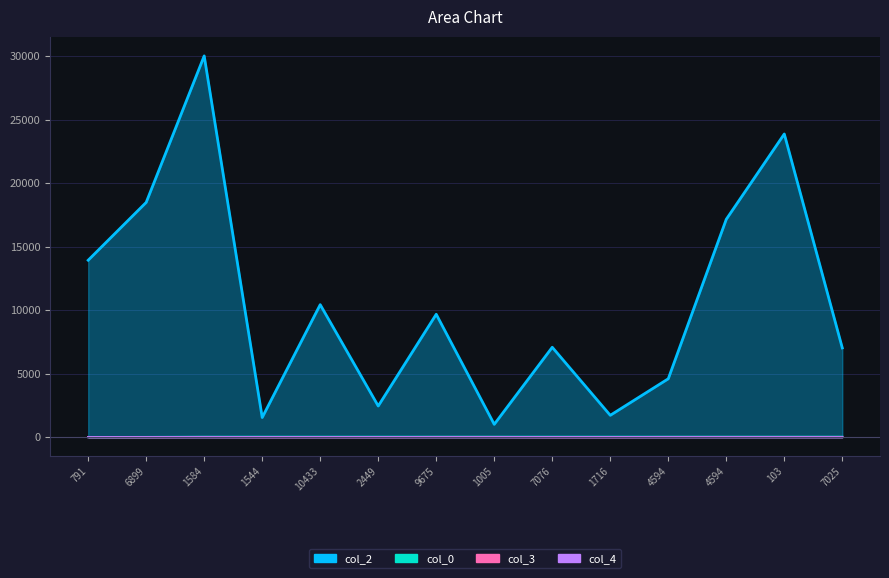

Where does the col_0 series first go above 24?

1544